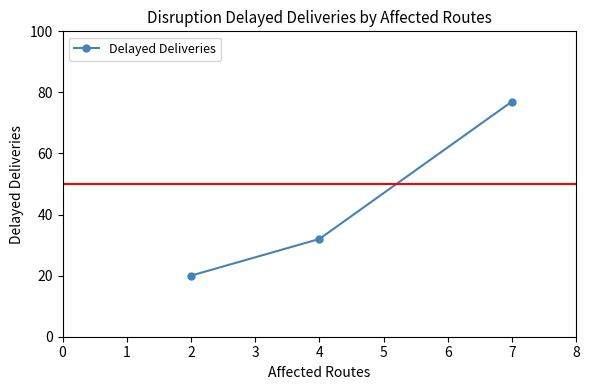

The chart shows a value of 42 at 4. True or false?

False